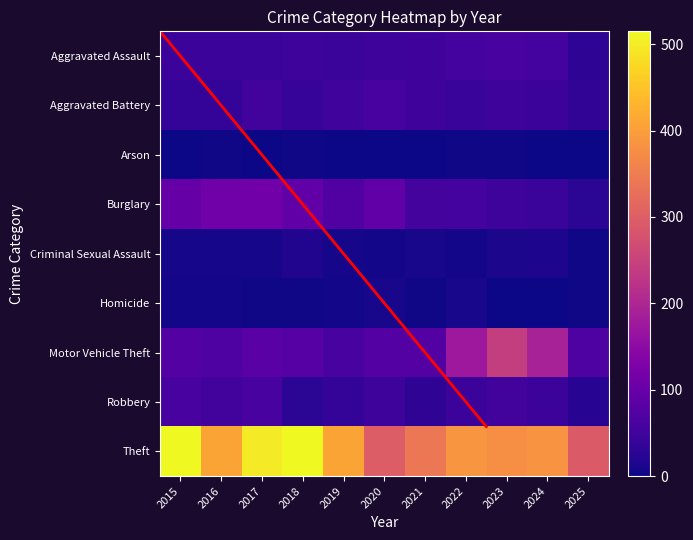

Is it true that Aggravated Battery equals 58 at 2025?

False